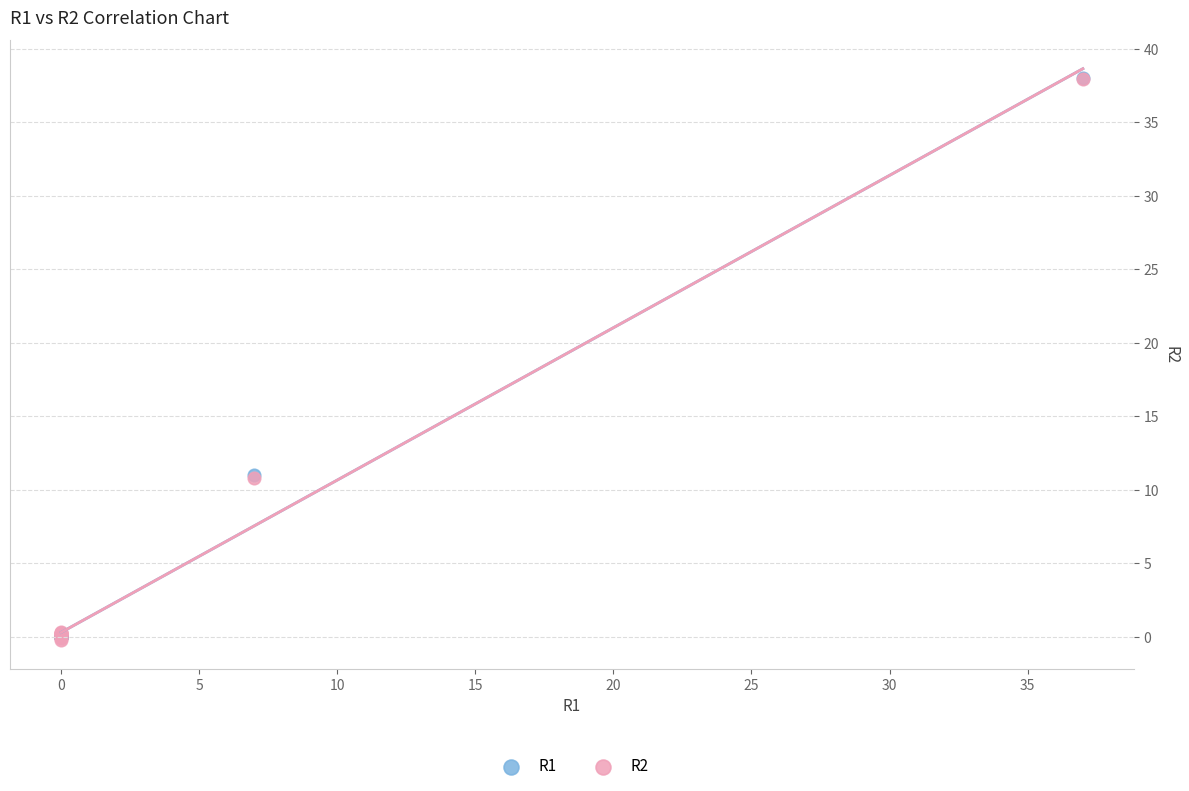

What are all the series names shown in the legend?

R1, R2